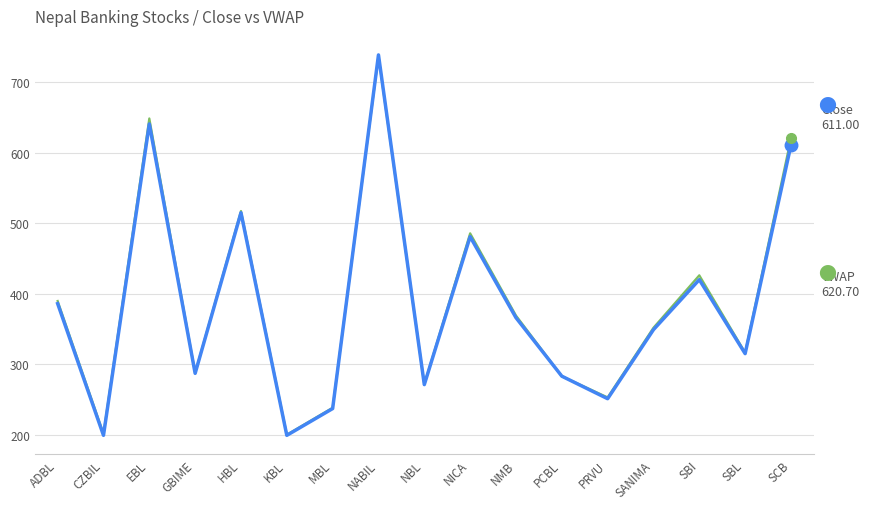

What is the total value across all series at GBIME?

574.6